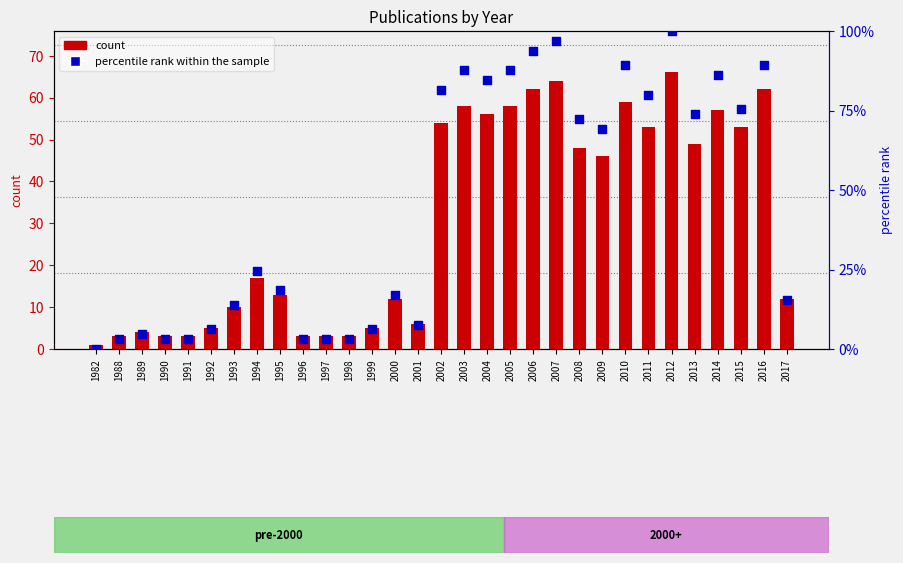

What are all the series names shown in the legend?

count, percentile rank within the sample